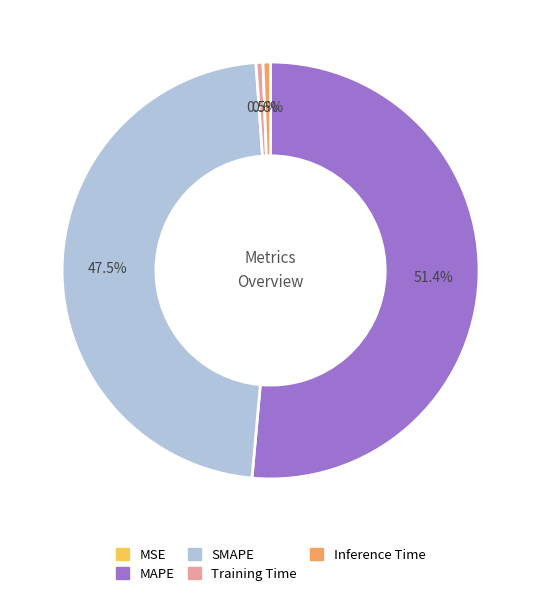

Which slice is the largest?

MAPE